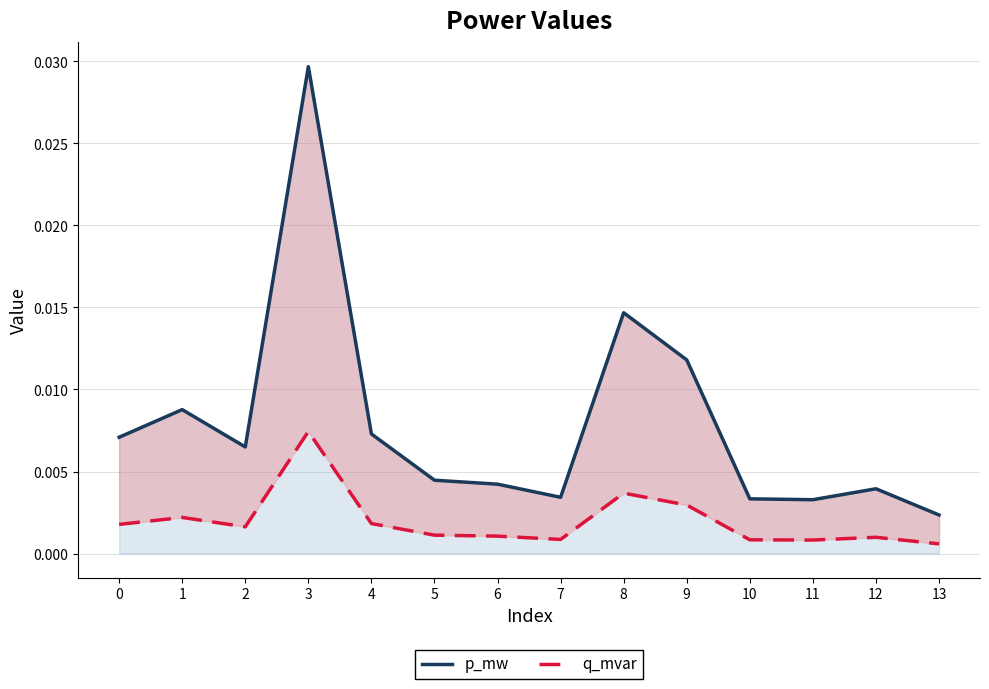

At 8, list the series in order from largest to smallest.

p_mw, q_mvar